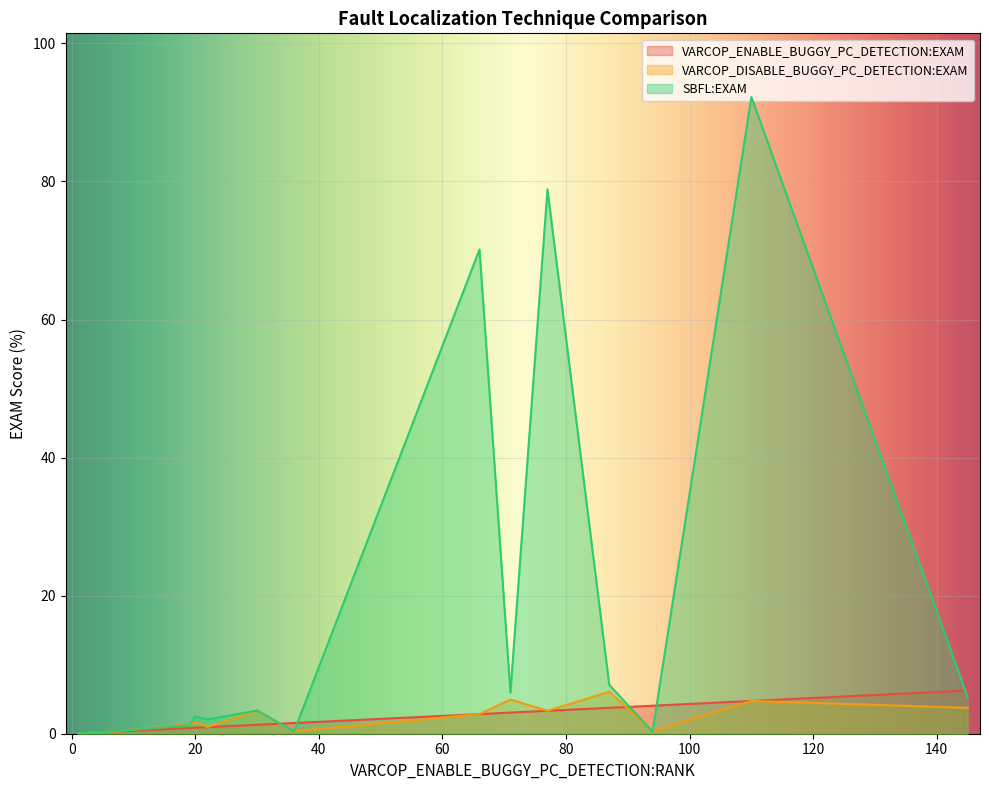

What are all the series names shown in the legend?

VARCOP_ENABLE_BUGGY_PC_DETECTION:EXAM, VARCOP_DISABLE_BUGGY_PC_DETECTION:EXAM, SBFL:EXAM